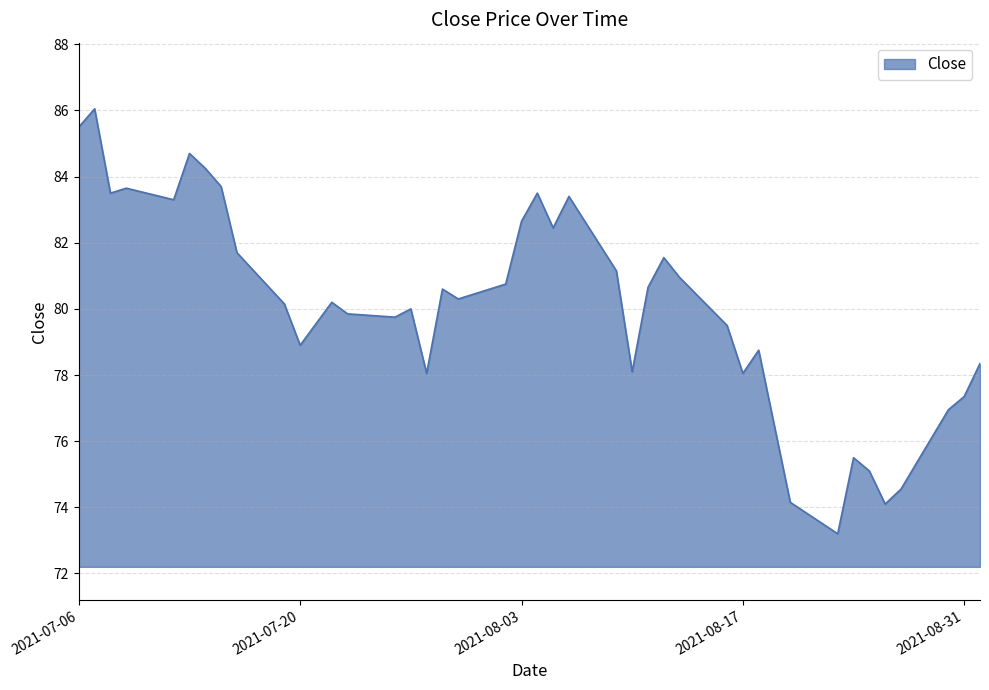

What is the difference between the maximum and minimum values?

12.8